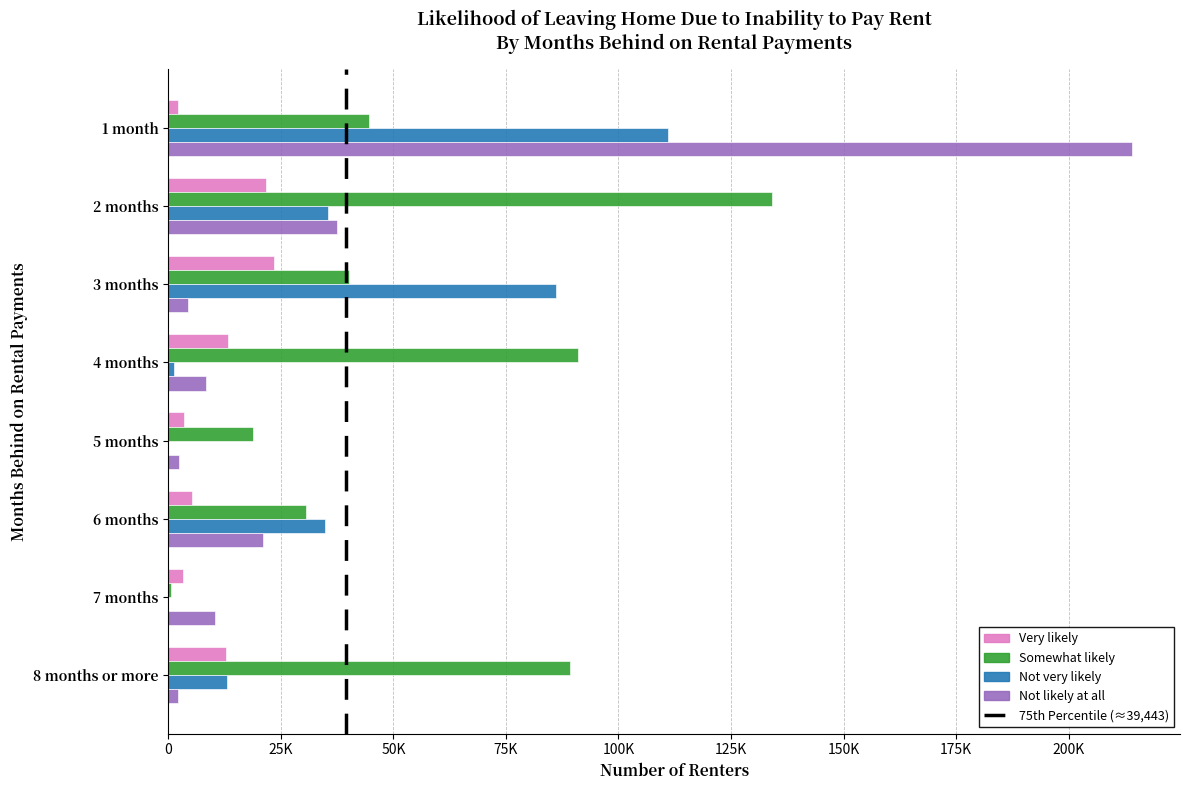

What is the difference between the maximum and minimum values in the Very likely series?

21340